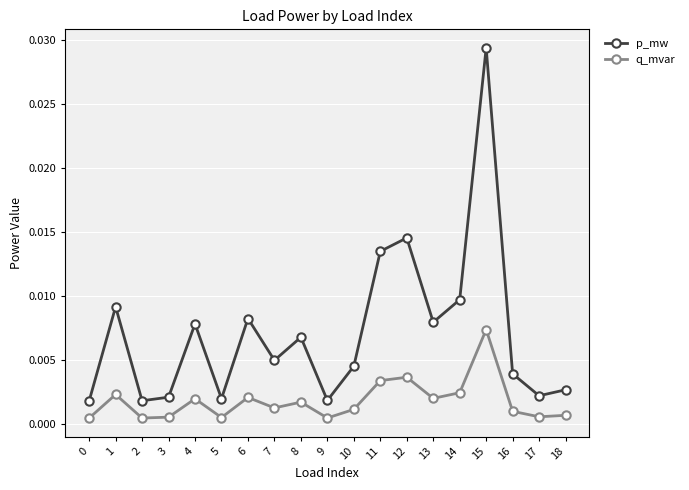

At which label does p_mw reach its peak?

15